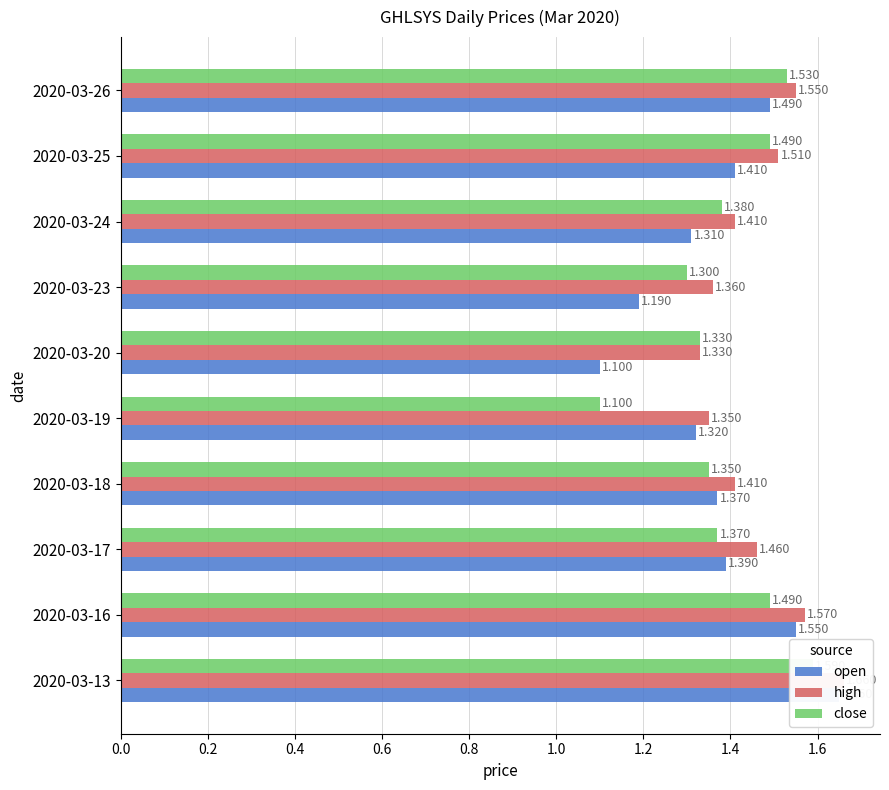

What is the greatest value displayed?

1.7